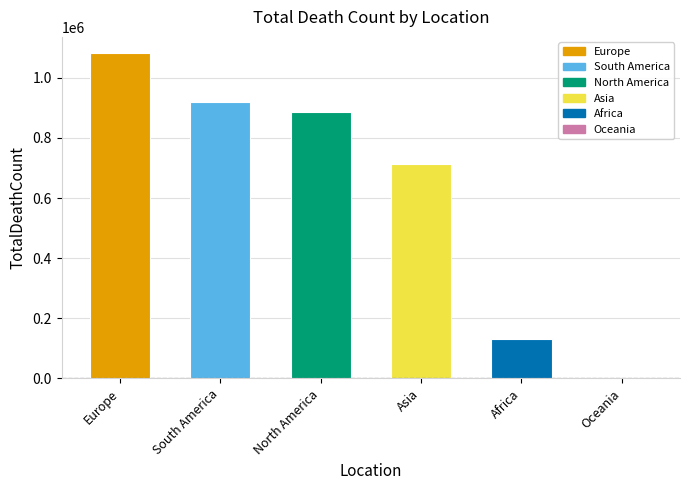

Where is the data nearest to the value 541704?

Asia